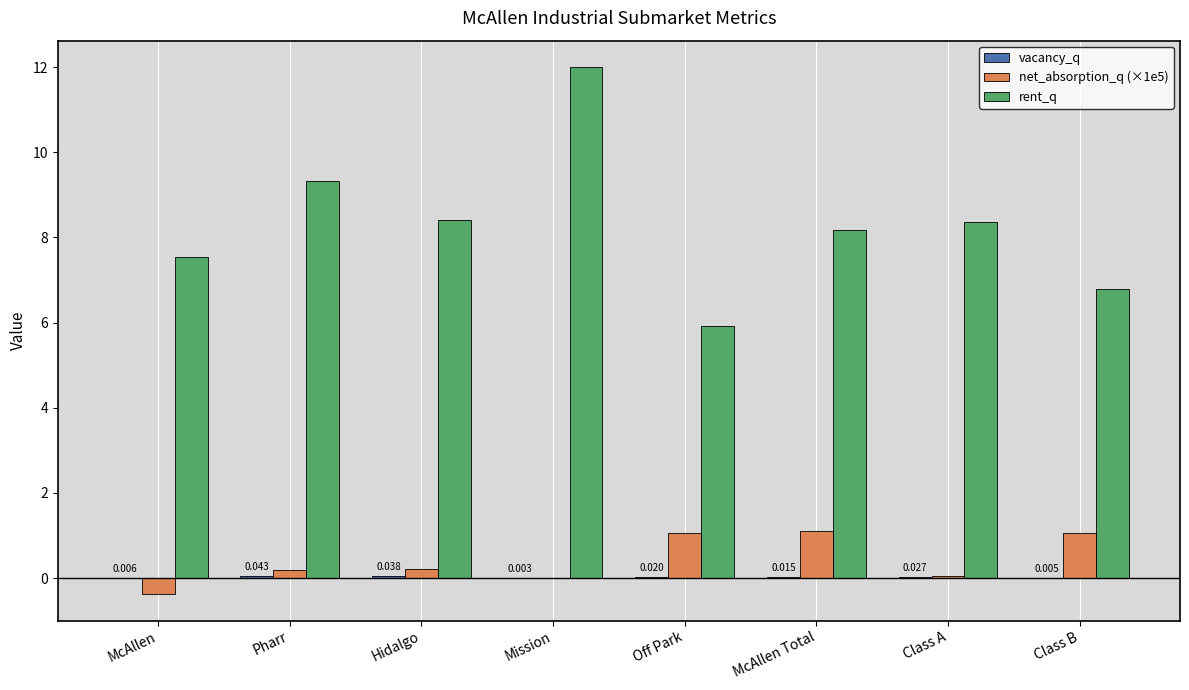

At which category does the chart reach its peak across all series?

Mission